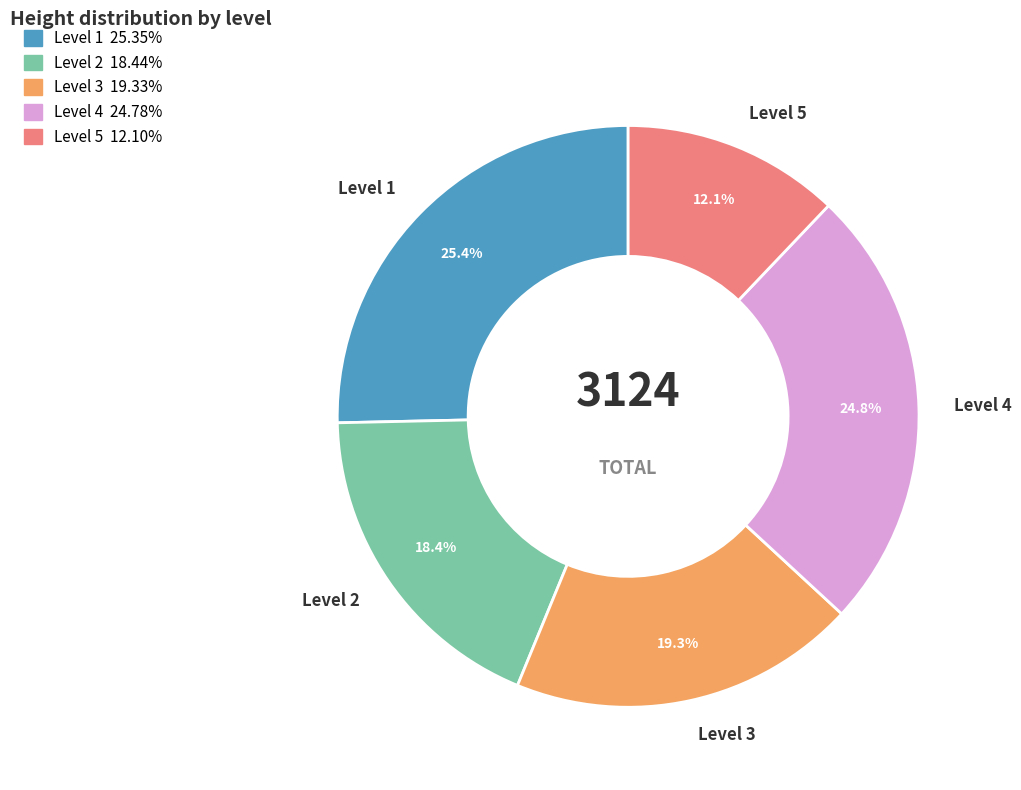

What is the smallest slice in the pie chart?

Level 5